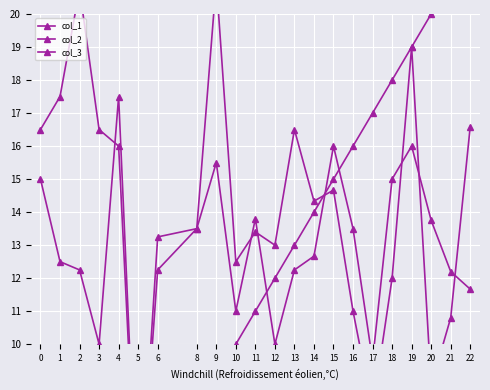

True or false: col_3 and col_2 intersect in this chart.

True